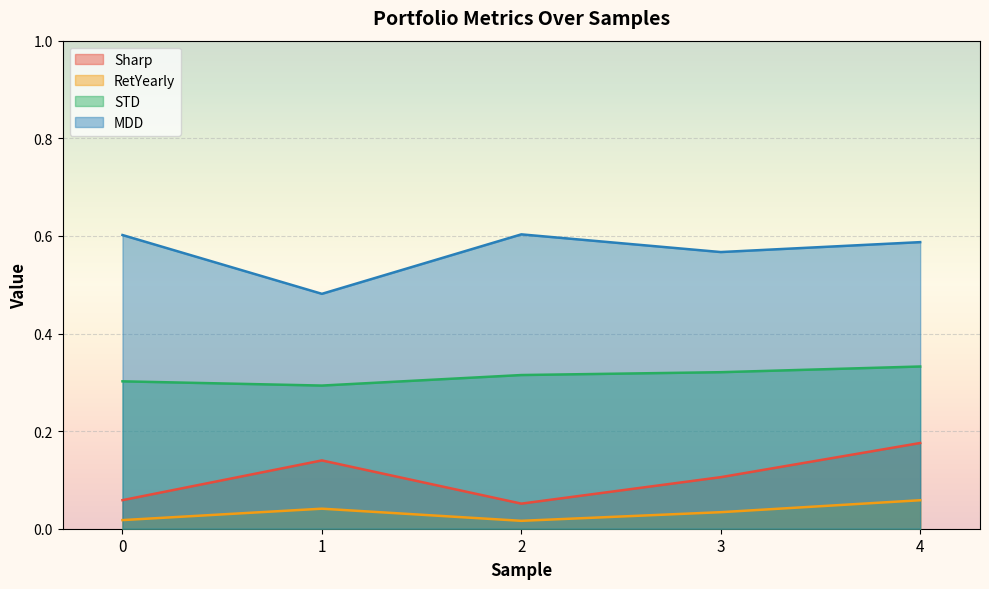

Reading left to right, transcribe all the data shown in this chart.

Sharp: 0=0.1	1=0.1	2=0.1	3=0.1	4=0.2
RetYearly: 0=0.0	1=0.0	2=0.0	3=0.0	4=0.1
STD: 0=0.3	1=0.3	2=0.3	3=0.3	4=0.3
MDD: 0=0.6	1=0.5	2=0.6	3=0.6	4=0.6